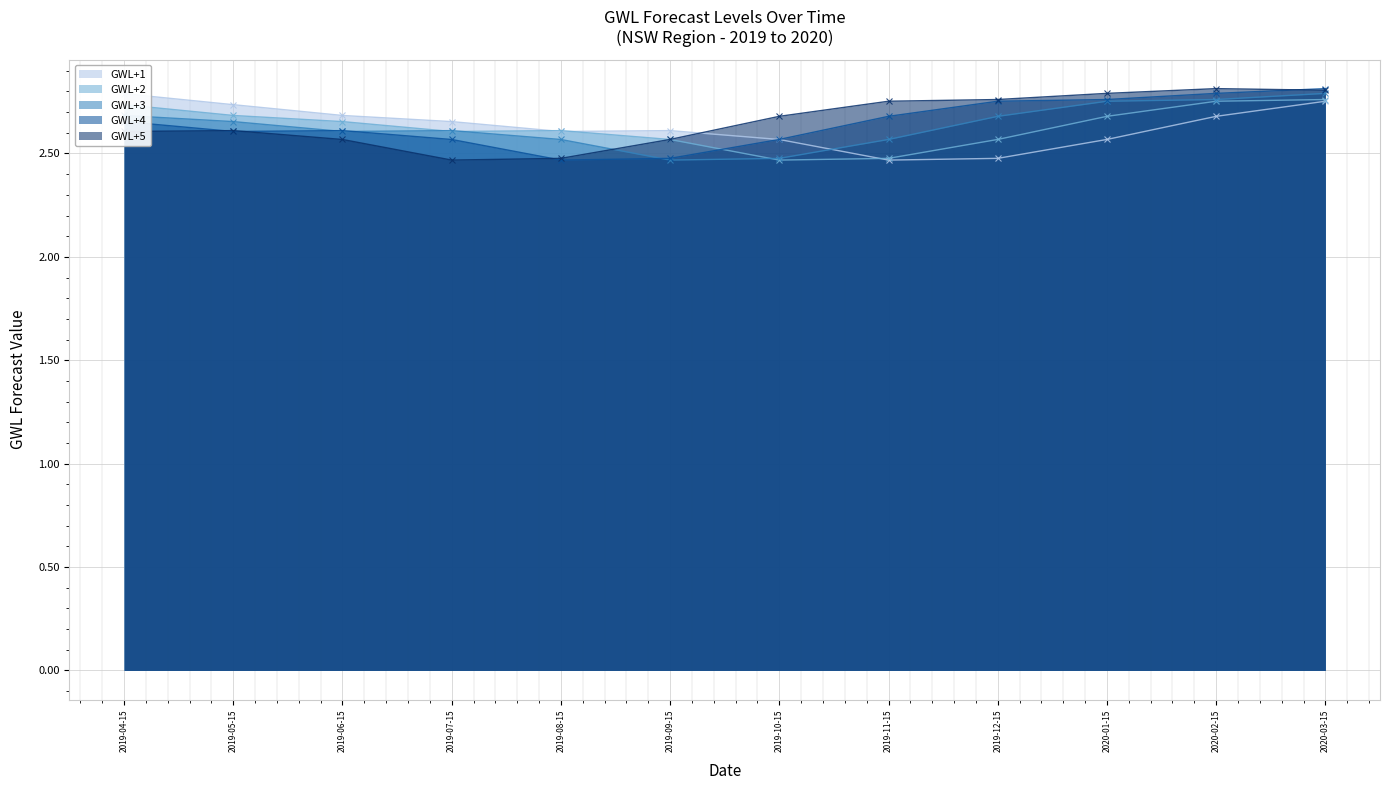

Which category has the highest value in the GWL+3 series?

2020-03-15